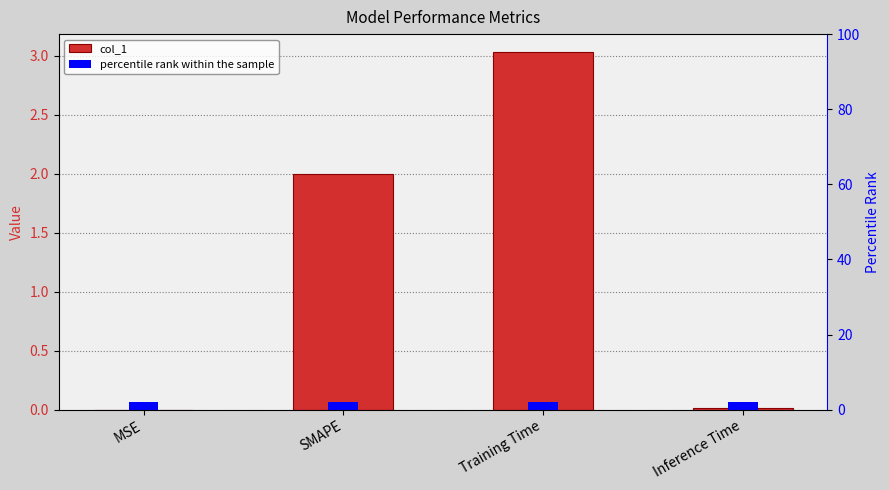

Reading right to left, extract all data points from this chart.

0.0	3.0	2.0	0.0